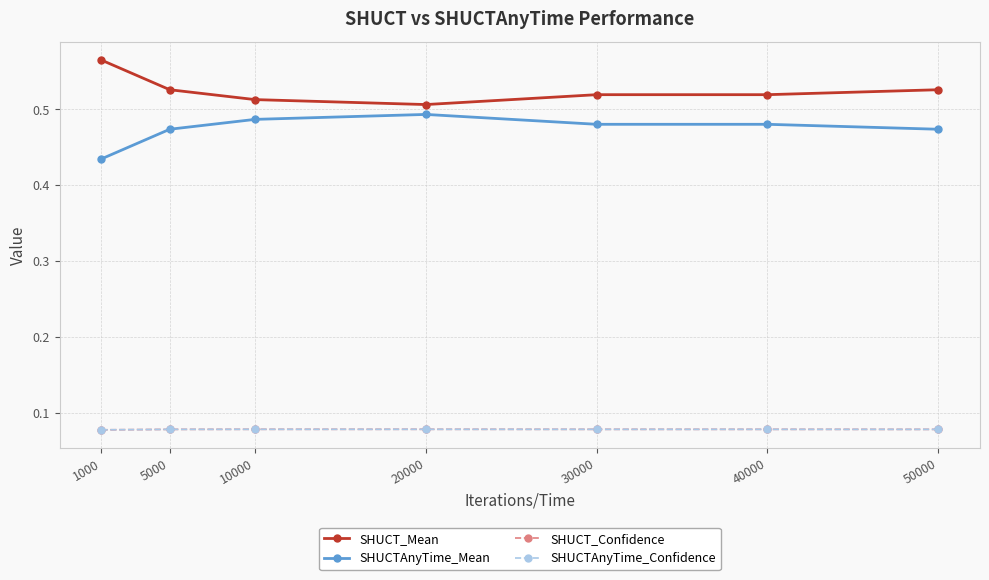

Is this an area chart (filled region under the line)?

No